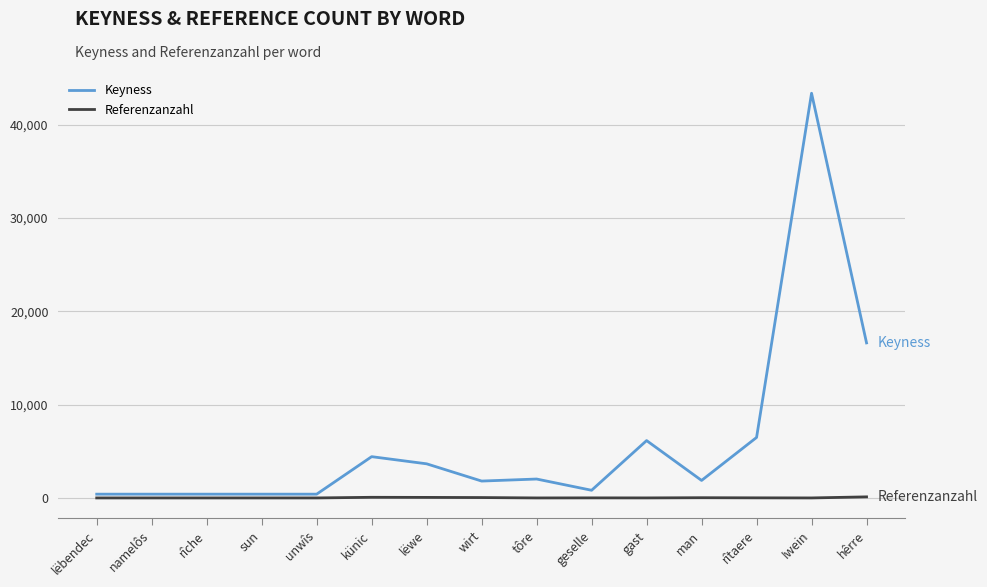

List the series in order of their overall mean, lowest first.

Referenzanzahl, Keyness